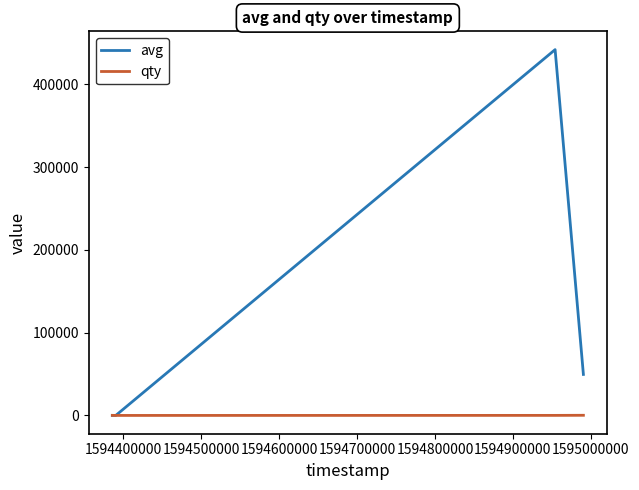

List the series in order of their overall mean, highest first.

avg, qty